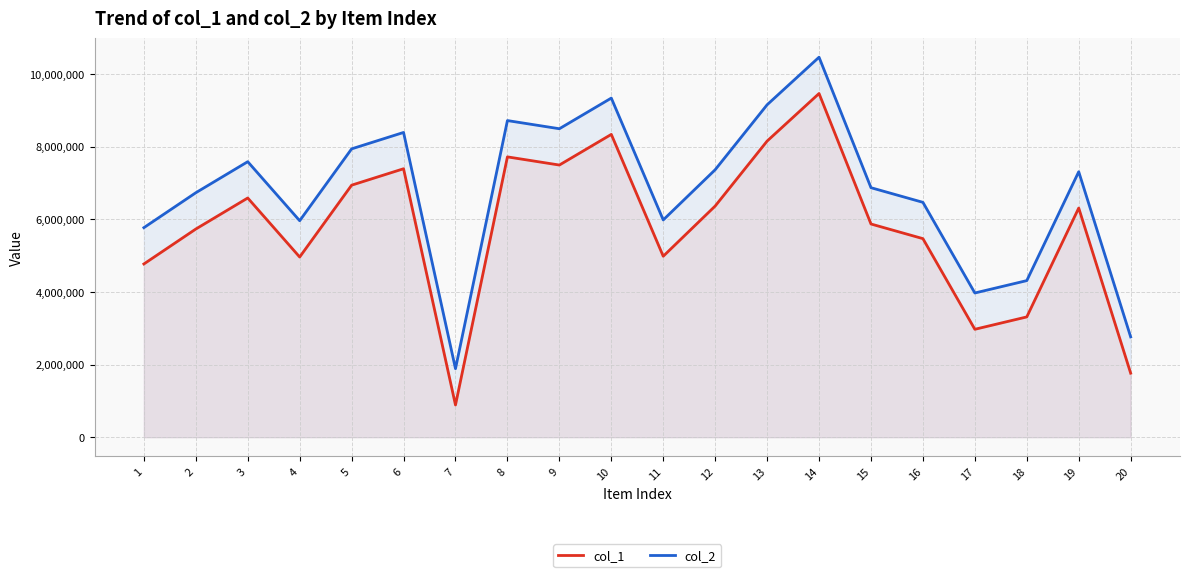

Does the chart display data point markers on the line(s)?

No